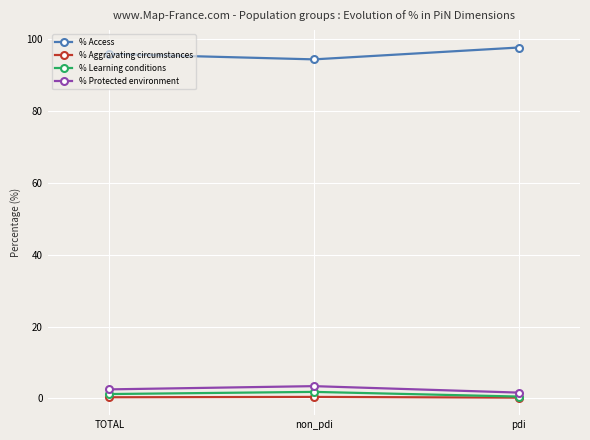

At how many categories does at least one series exceed 41?

3